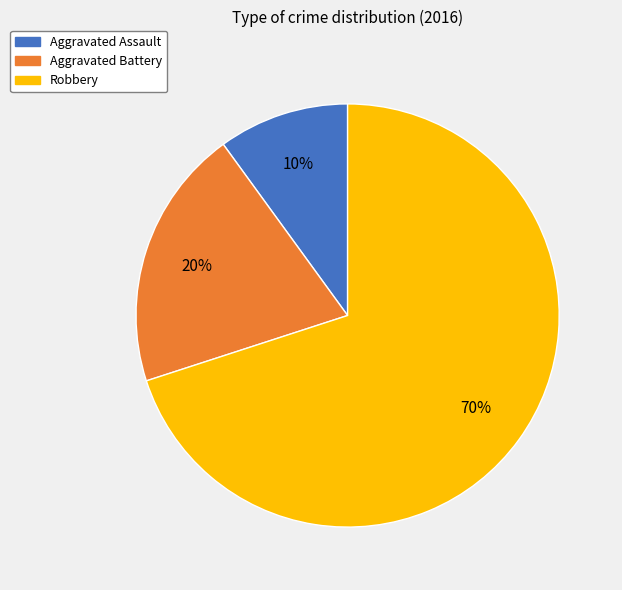

Rank the categories by value from highest to lowest.

Robbery, Aggravated Battery, Aggravated Assault